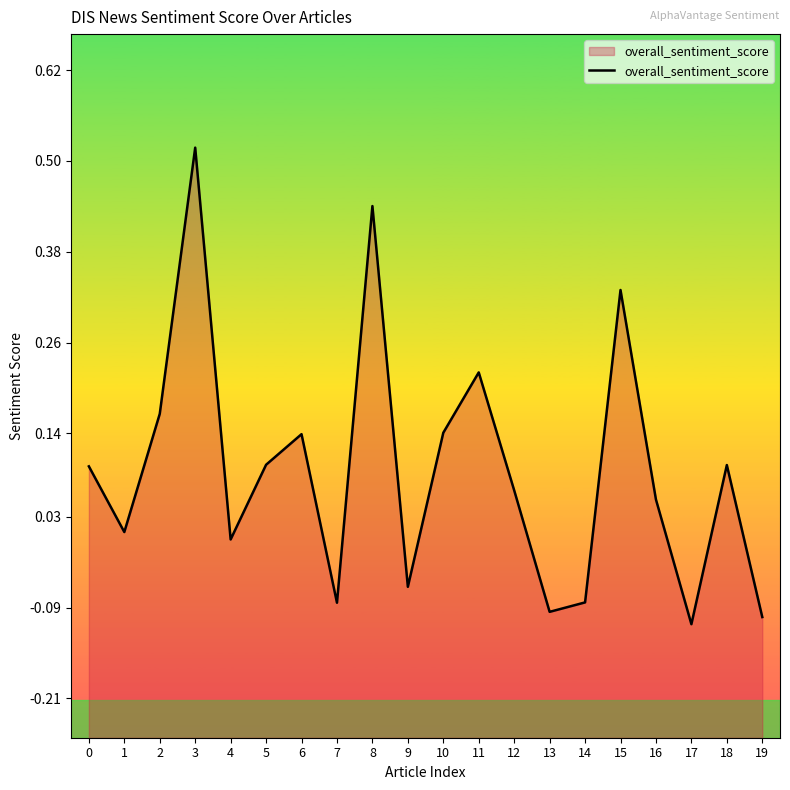

Rank the categories by value from highest to lowest.

3, 8, 15, 11, 2, 10, 6, 5, 18, 0, 12, 16, 1, 4, 9, 14, 7, 13, 19, 17